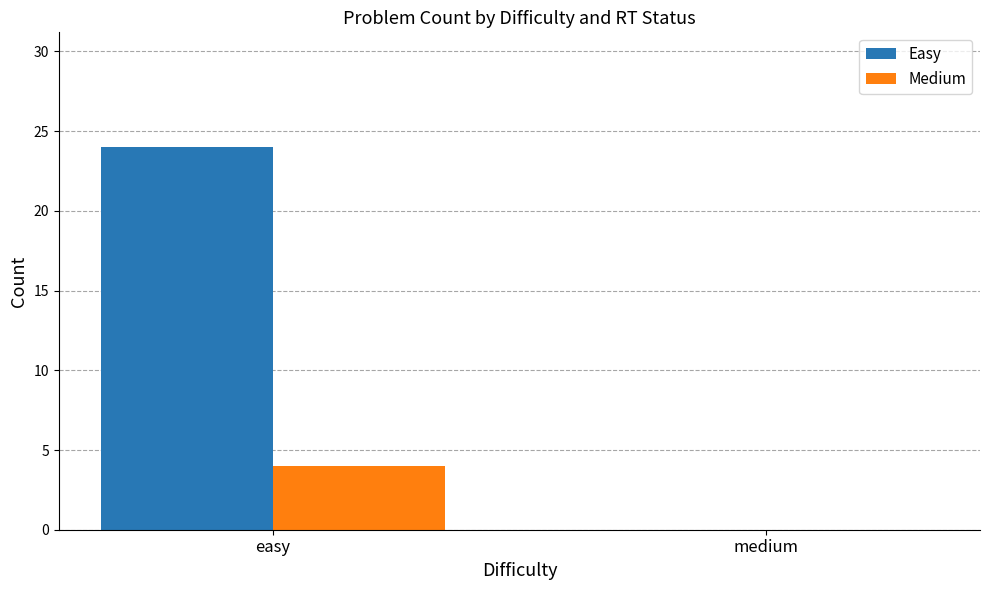

What value does the Easy series have at easy, to the nearest 5?

25